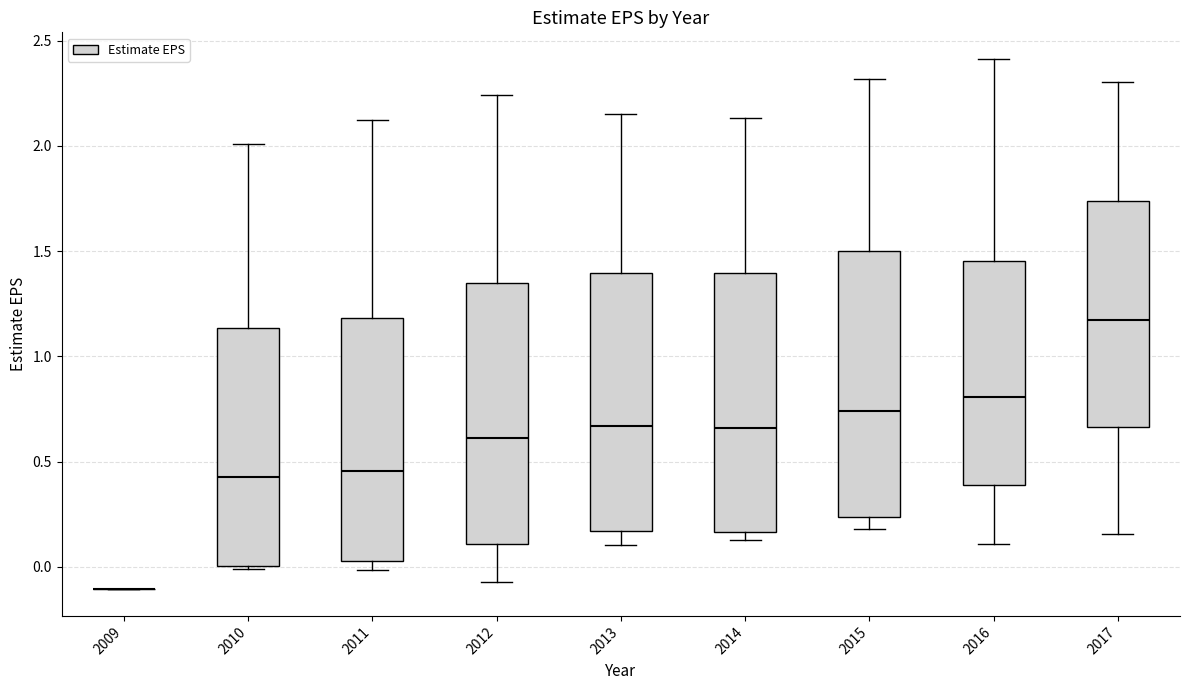

Reading left to right, transcribe this box plot: for each box, give where its median line is, the range the box spans, and where its two whiskers end, as read against the y-axis. The values are not printed on the chart, so give them approximately, as read against the axis.

2009: box collapsed to a line at -0.10, whiskers -0.10 to -0.10
2010: median 0.45, box 0.00 to 1.15, whiskers 0.00 (just below the box's lower edge) to 2.00
2011: median 0.45, box 0.05 to 1.20, whiskers 0.00 to 2.10
2012: median 0.60, box 0.10 to 1.35, whiskers -0.05 to 2.25
2013: median 0.65, box 0.15 to 1.40, whiskers 0.10 to 2.15
2014: median 0.65, box 0.15 to 1.40, whiskers 0.15 (just below the box's lower edge) to 2.15
2015: median 0.75, box 0.25 to 1.50, whiskers 0.20 to 2.30
2016: median 0.80, box 0.40 to 1.45, whiskers 0.10 to 2.40
2017: median 1.15, box 0.65 to 1.75, whiskers 0.15 to 2.30